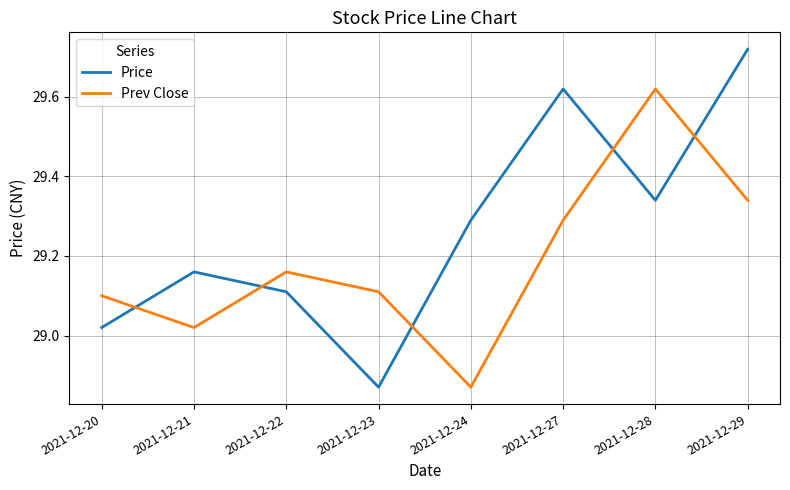

Which category has the highest value in the Price series?

2021-12-29